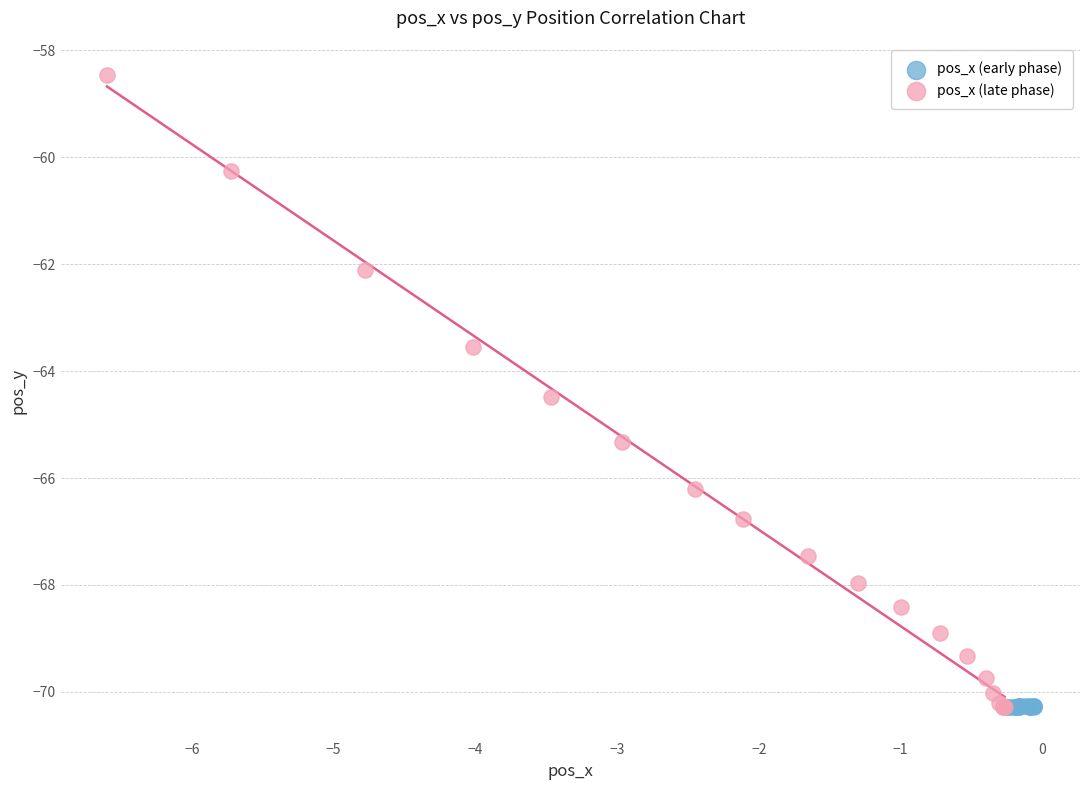

Which series has the widest spread of Y values?

pos_x (late phase)